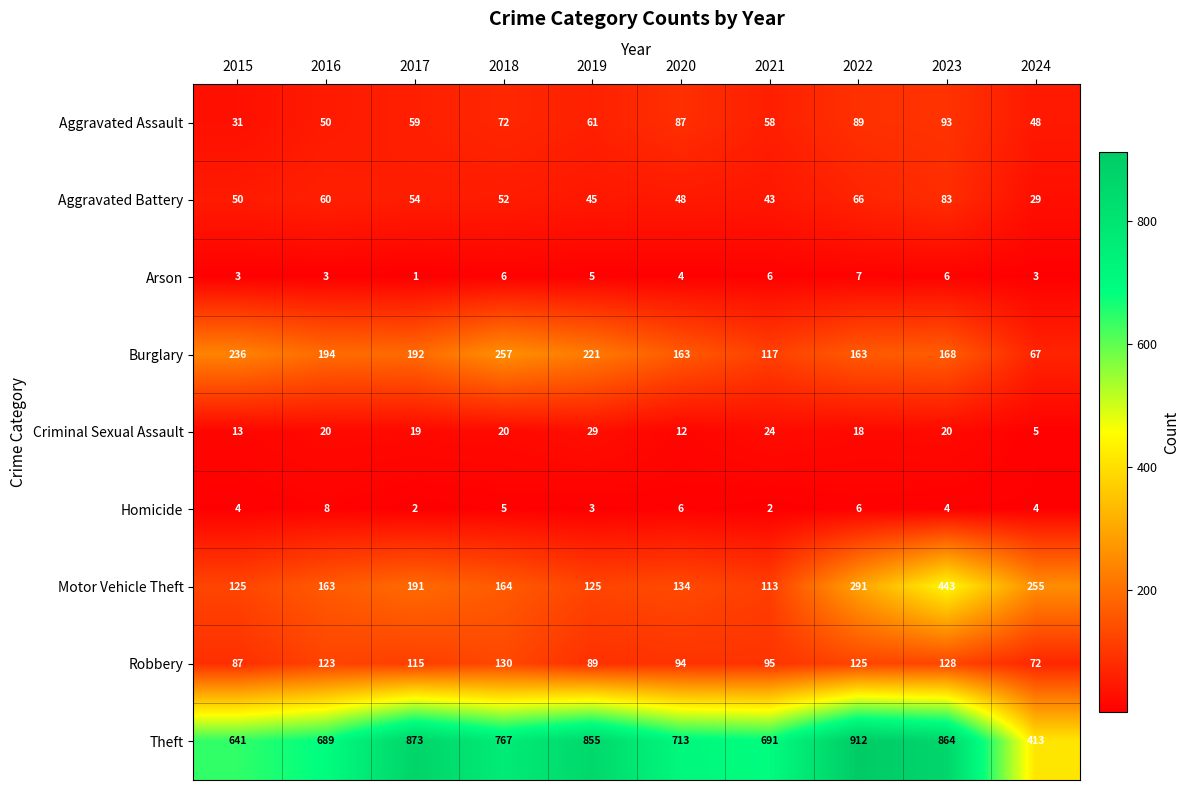

Is it true that Aggravated Assault equals 61 at 2019?

True